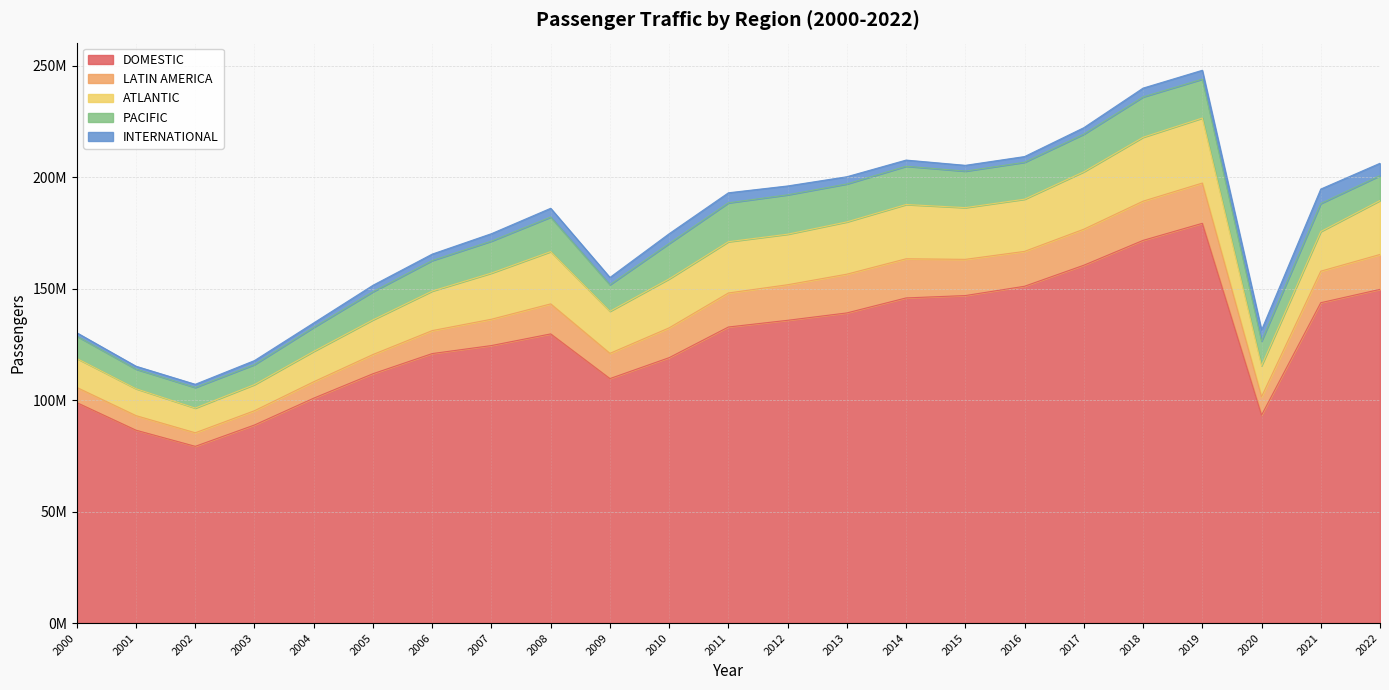

Reading left to right, transcribe all the data shown in this chart.

DOMESTIC: 98899811	86519991	79287478	88870096	100902510	111858063	120906925	124502978	129728330	109681017	119073502	132822096	135830212	139144797	145871919	146932406	151107327	160539005	171685954	179341805	93274028	143725716	149712305
LATIN AMERICA: 6805287	6533737	6085118	6401207	7364215	8619055	10300881	11803838	13467805	11321114	13374293	15269628	15955317	17383000	17558552	16245543	15645971	16165159	17587317	18061127	8265640	14138642	15654498
ATLANTIC: 13019963	12084349	11074476	11727142	13634690	15564572	17752080	20712320	23454895	18881961	21972460	22998007	22677396	23453400	24347579	23204932	23414848	25762882	28671787	29163091	13914263	17789220	24205054
PACIFIC: 10019832	8793081	9244957	8976179	10768617	12617779	13684515	14346428	15494832	11914386	15864132	17440816	17666067	17024791	17176844	16374502	16564092	16879029	18089451	17463848	11038755	12575478	11173414
INTERNATIONAL: 1503327	1295812	1432599	1793391	1990252	2884934	2887401	3330852	3941471	3252719	4393008	4510153	3976258	3238896	2758993	2603510	2563096	2896658	3966516	3971666	4977940	6485194	5537373